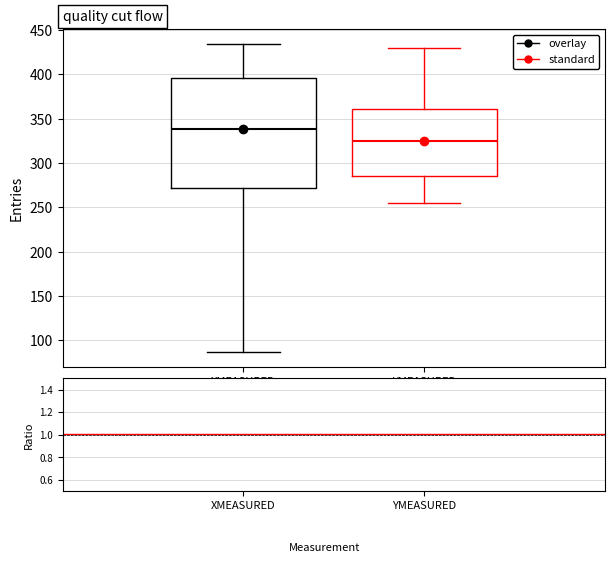

Which box's median line is the highest?

XMEASURED